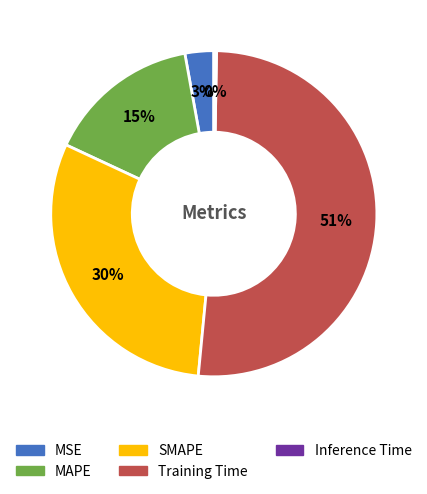

What is the ratio of the value at MAPE to the value at SMAPE?

0.5